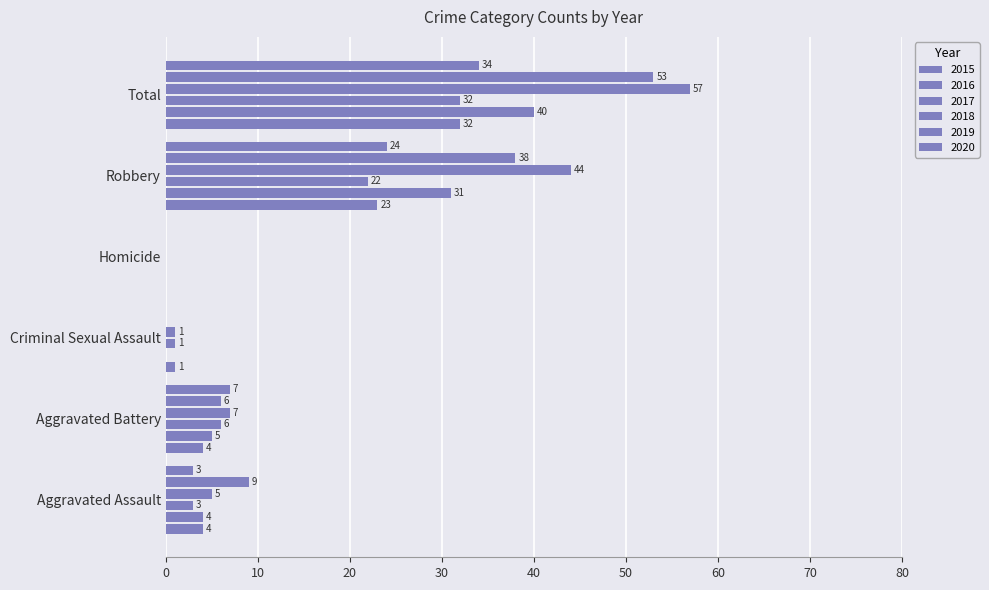

How many positive values does the 2020 series have?

4